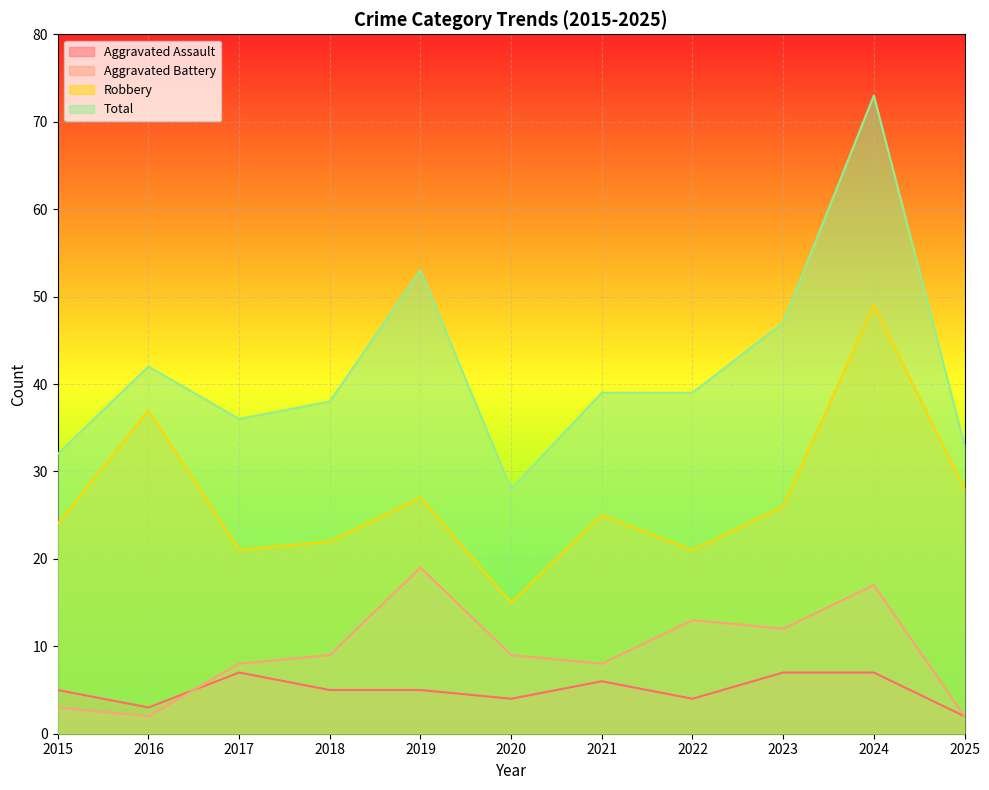

What are all the series names shown in the legend?

Aggravated Assault, Aggravated Battery, Robbery, Total